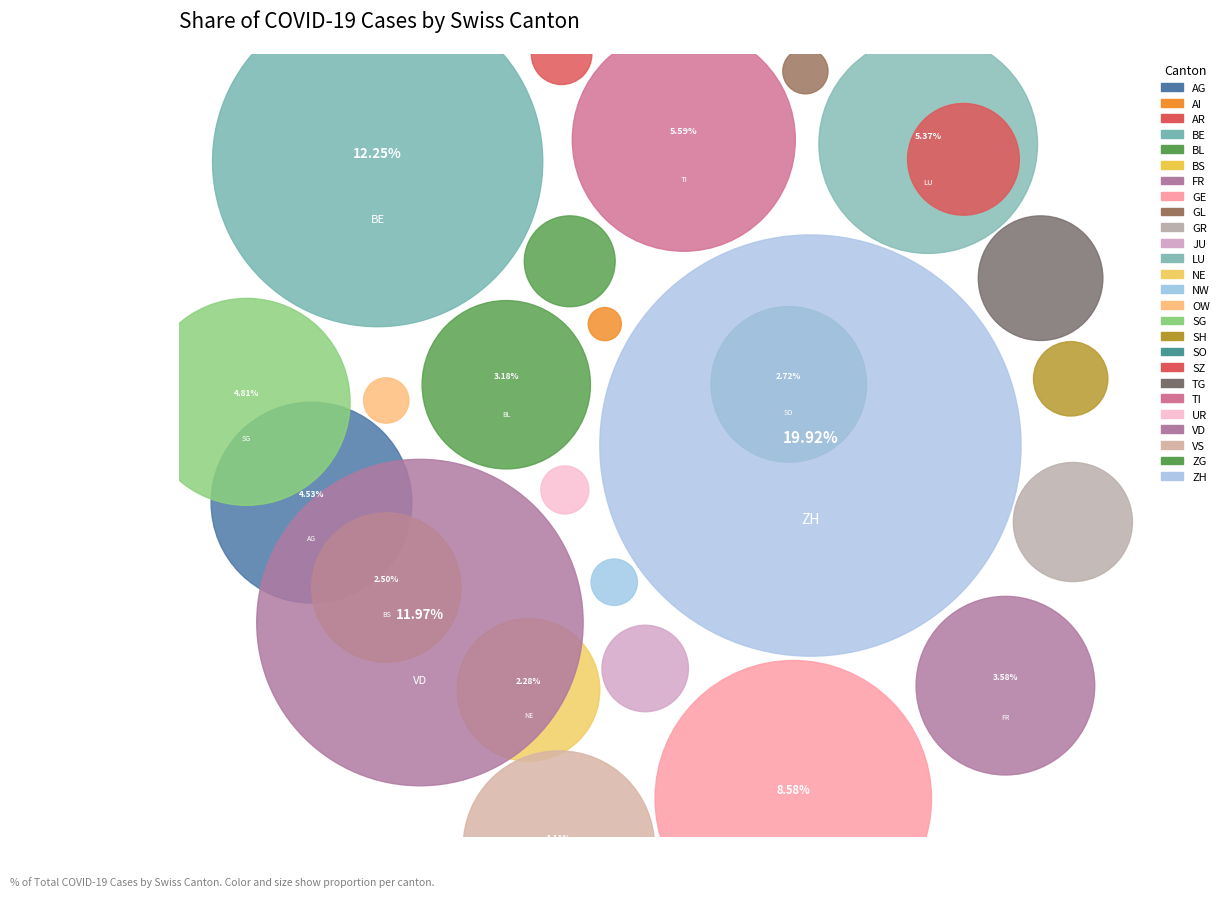

Rank the categories by value from lowest to highest.

AI, GL, OW, NW, UR, AR, SH, JU, ZG, SZ, GR, TG, NE, BS, SO, BL, FR, VS, AG, SG, LU, TI, GE, VD, BE, ZH